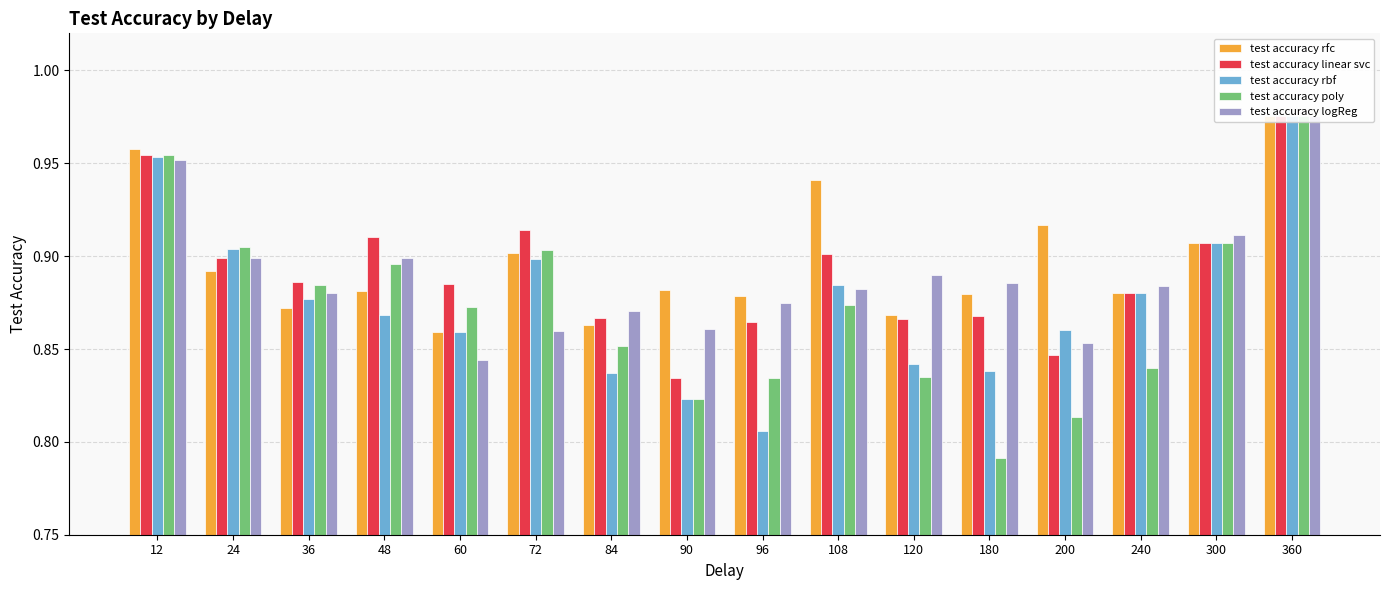

At how many categories does at least one series exceed 0?

16